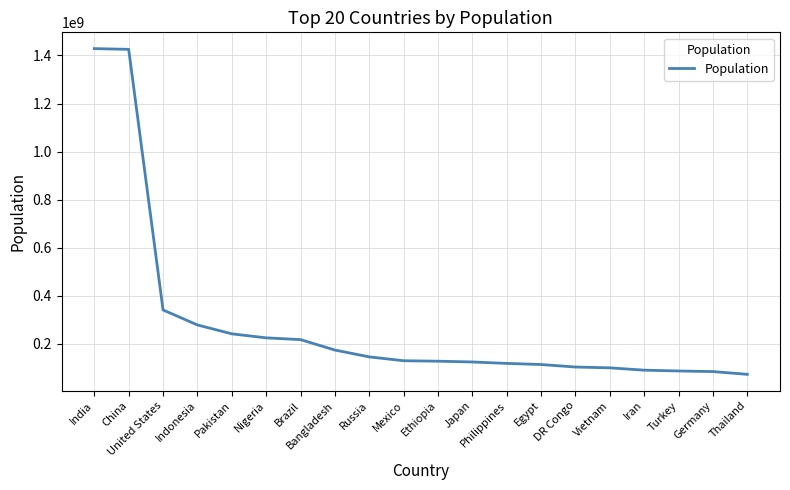

Does the chart display data point markers on the line(s)?

No